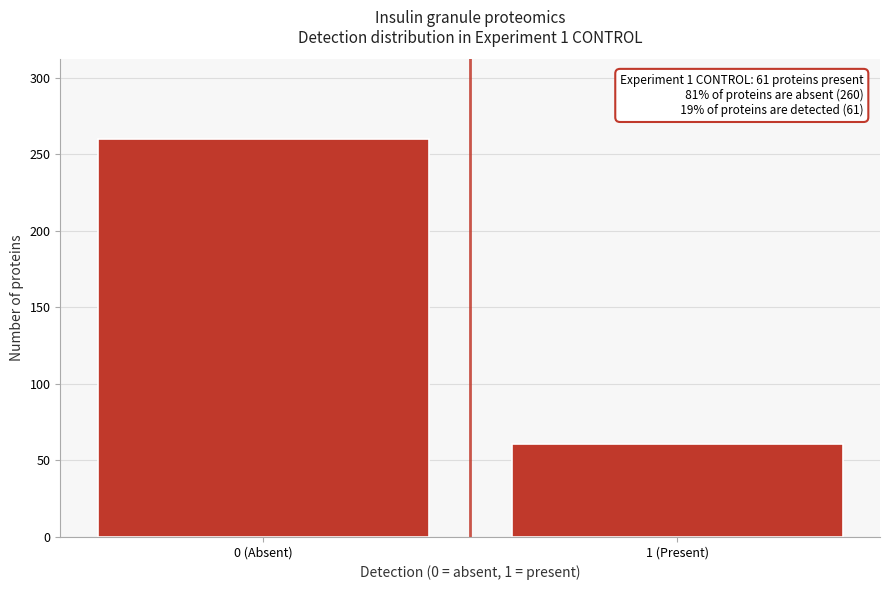

Reading left to right, list all the values displayed in this chart.

260	61